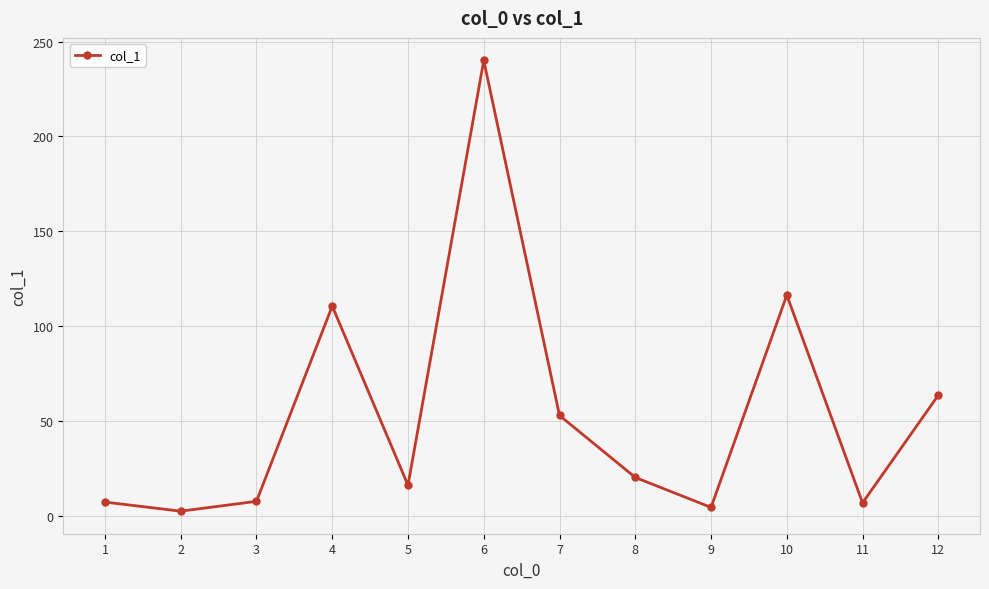

What is the difference between the maximum and minimum values?

237.8